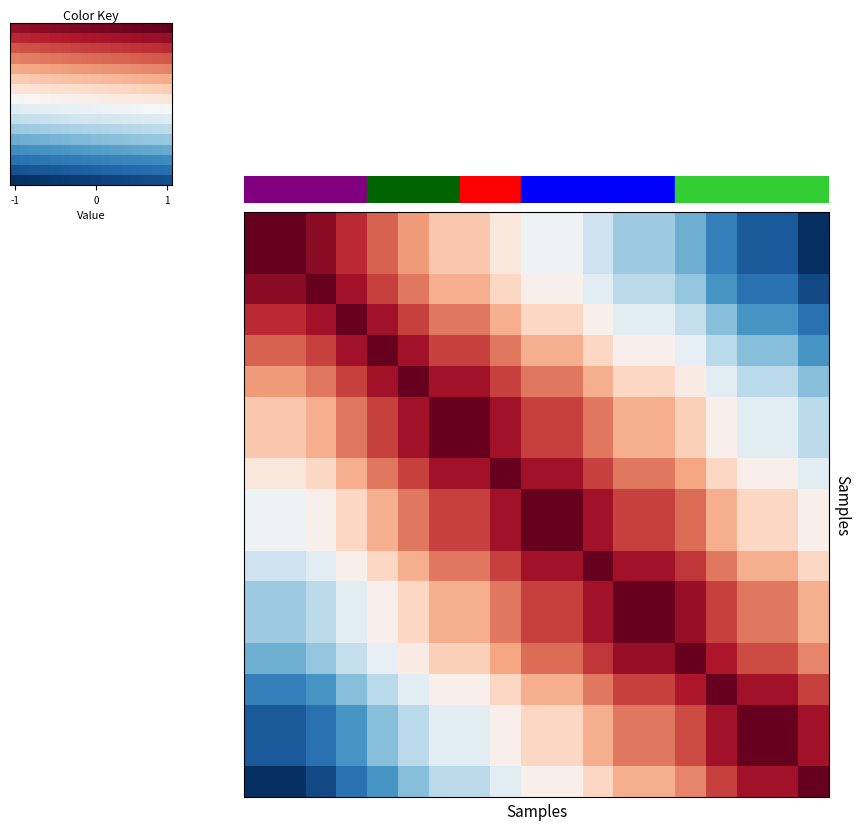

At how many categories does at least one series exceed 0?

19